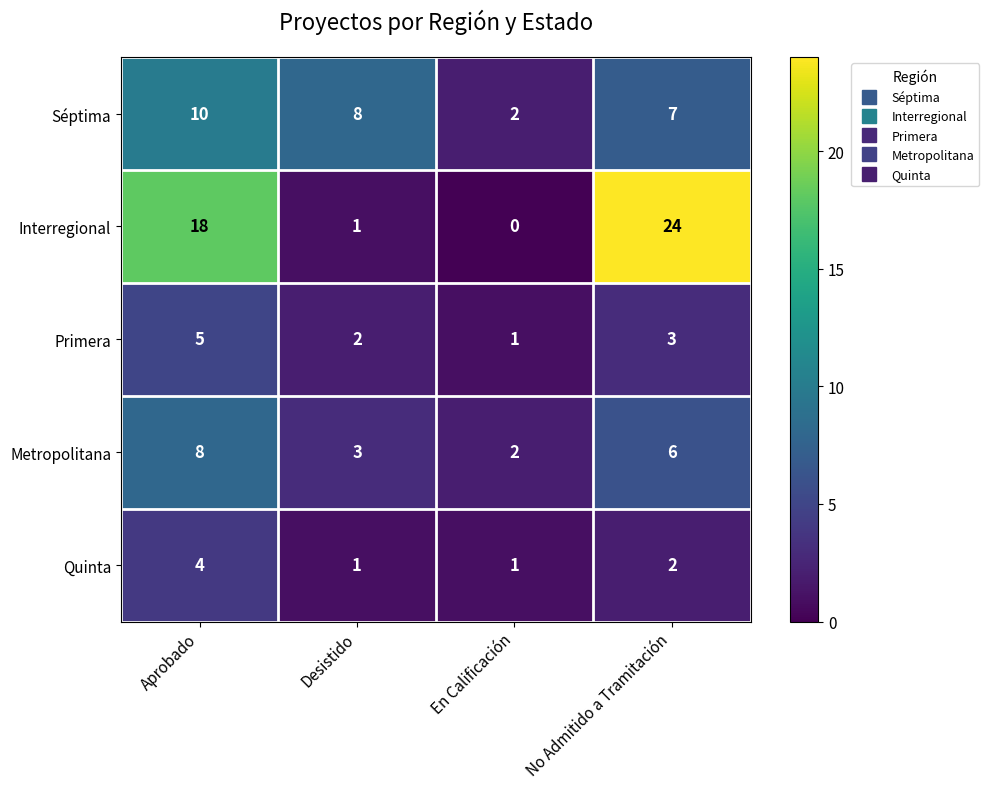

Rank the categories by Metropolitana value from highest to lowest.

Aprobado, No Admitido a Tramitación, Desistido, En Calificación